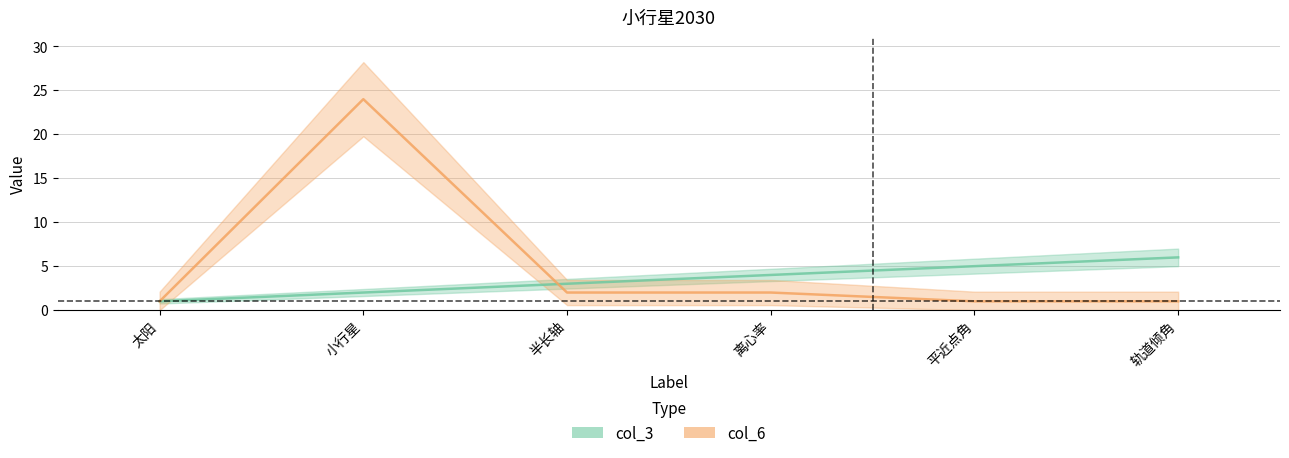

How many distinct data groups are displayed?

2